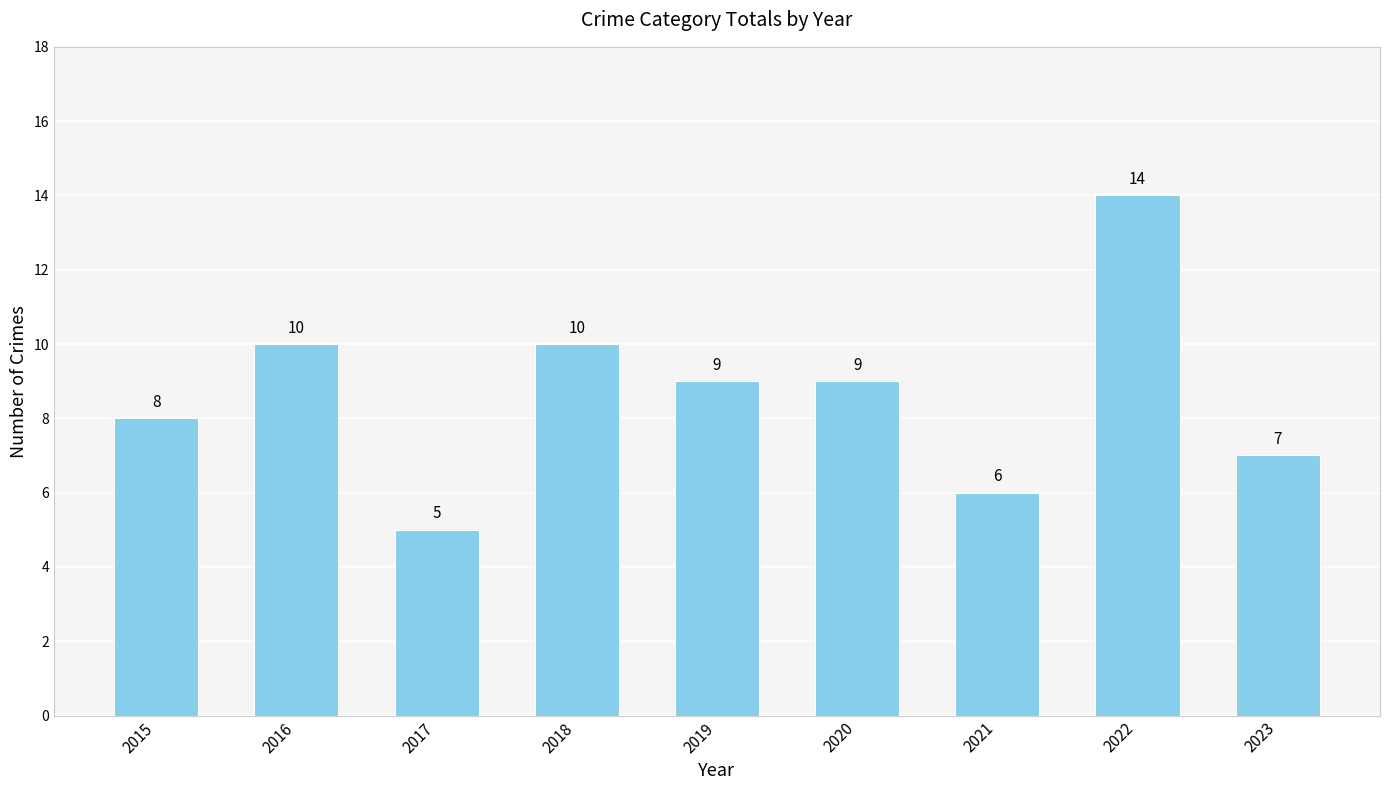

What is the sum of all values?

78